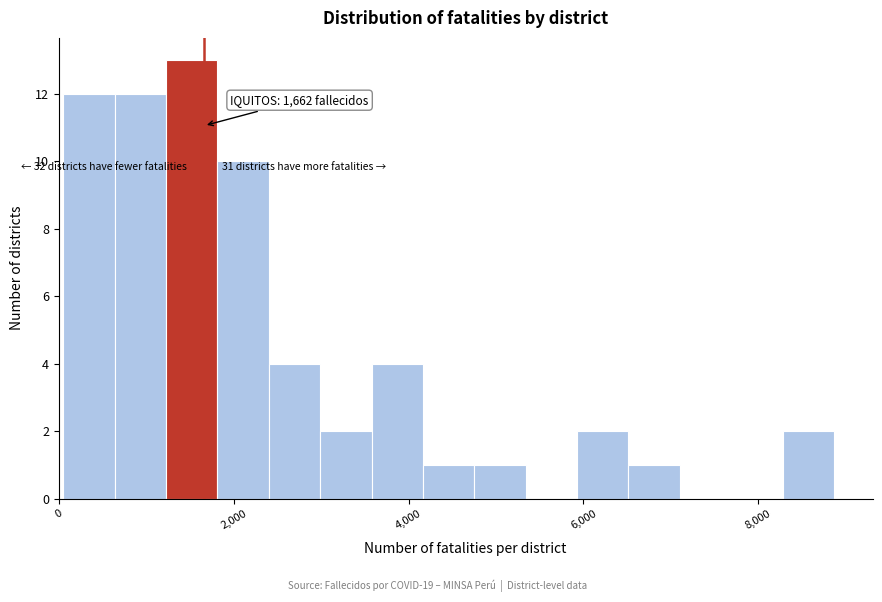

Read against the x-axis, roughly where is the centre of the tallest bar?

1600